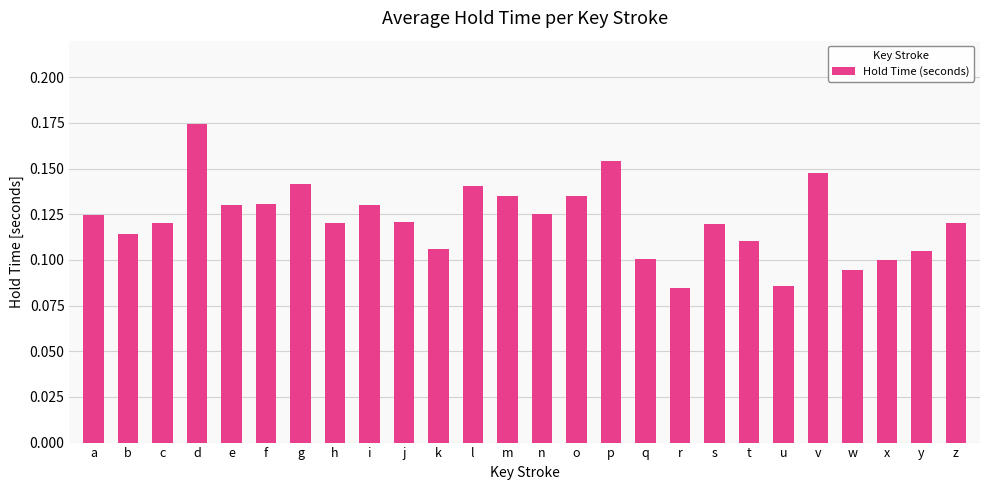

Which category has the highest value across all series?

d